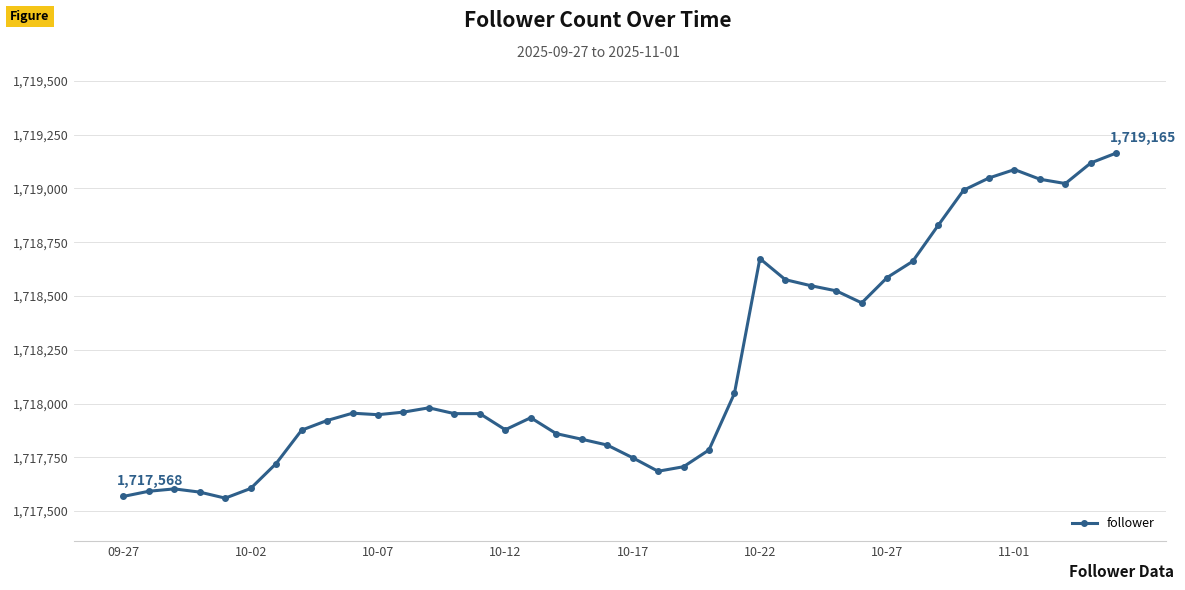

True or false: the data has more than 2 interior local peaks.

True